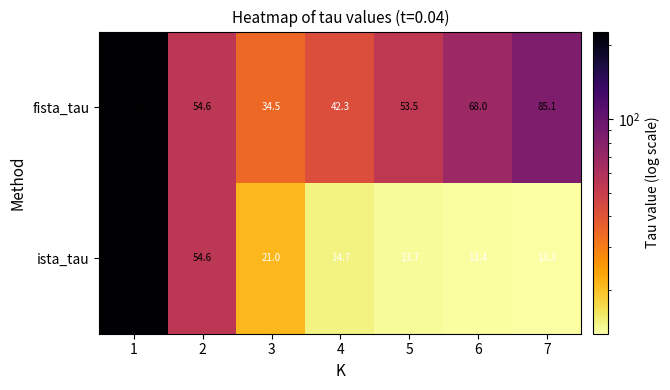

What is the lowest value of the fista_tau series?

34.5